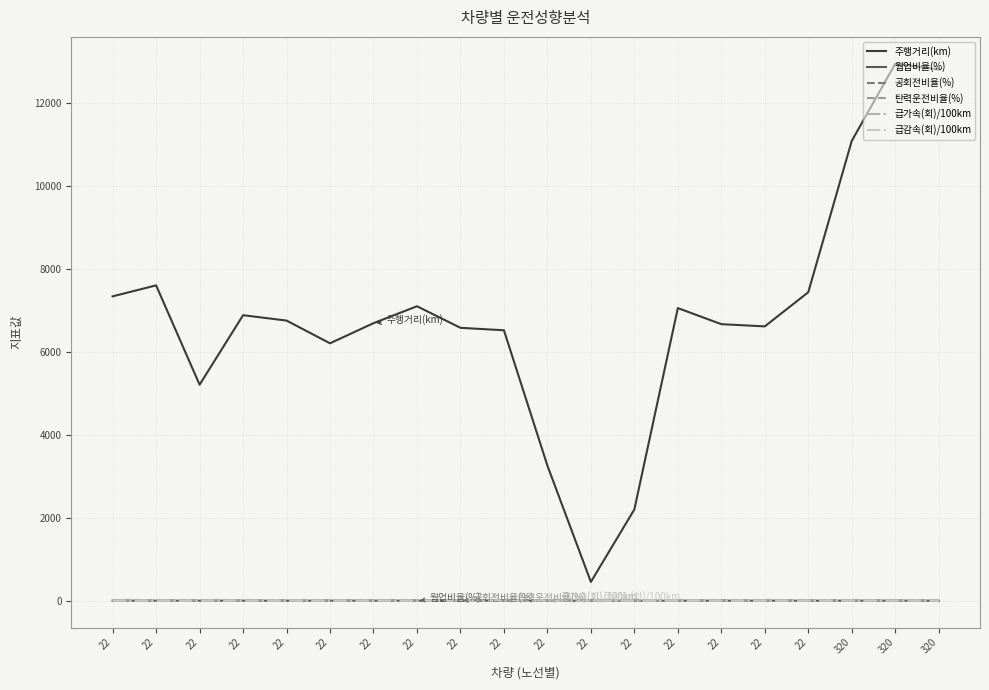

Which series has the largest total across all categories?

주행거리(km)